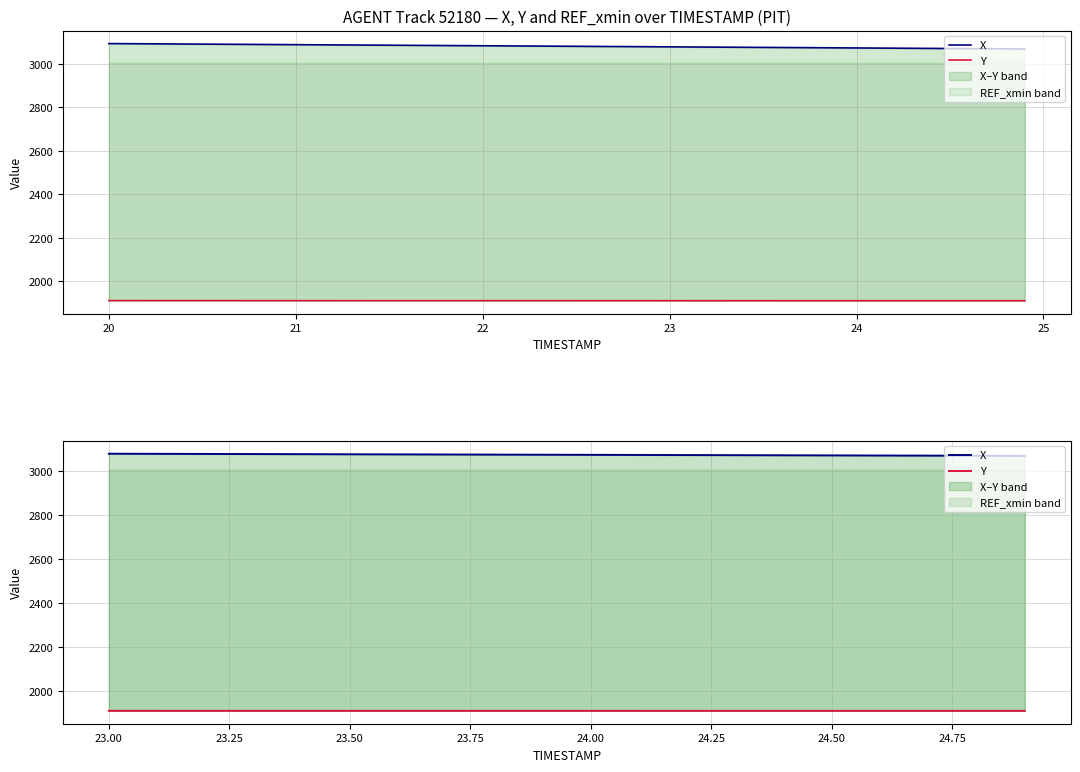

List the series in order of their peak value, highest first.

X, Y